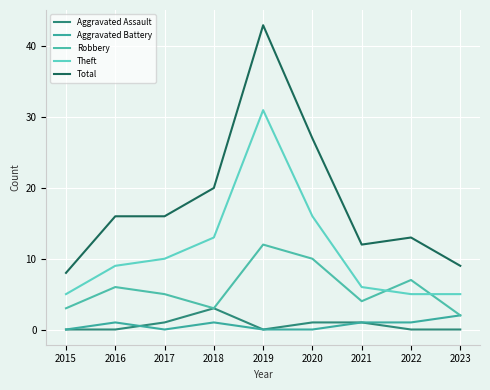

How many values in the Robbery series are below 5?

4